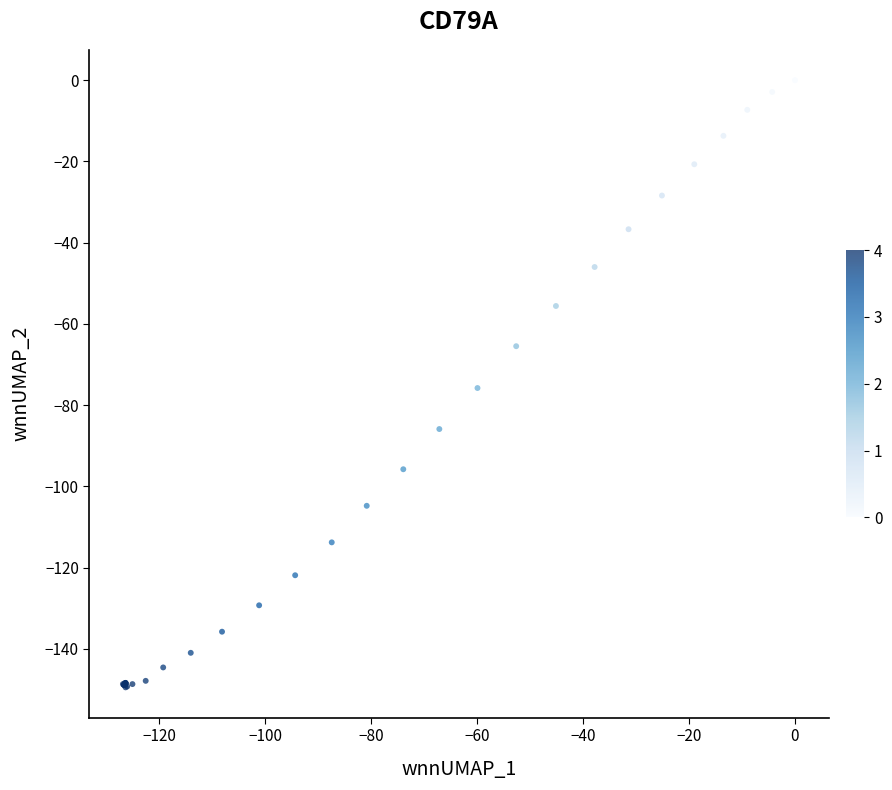

What Y value in the scatter plot is closest to -74?

-75.8